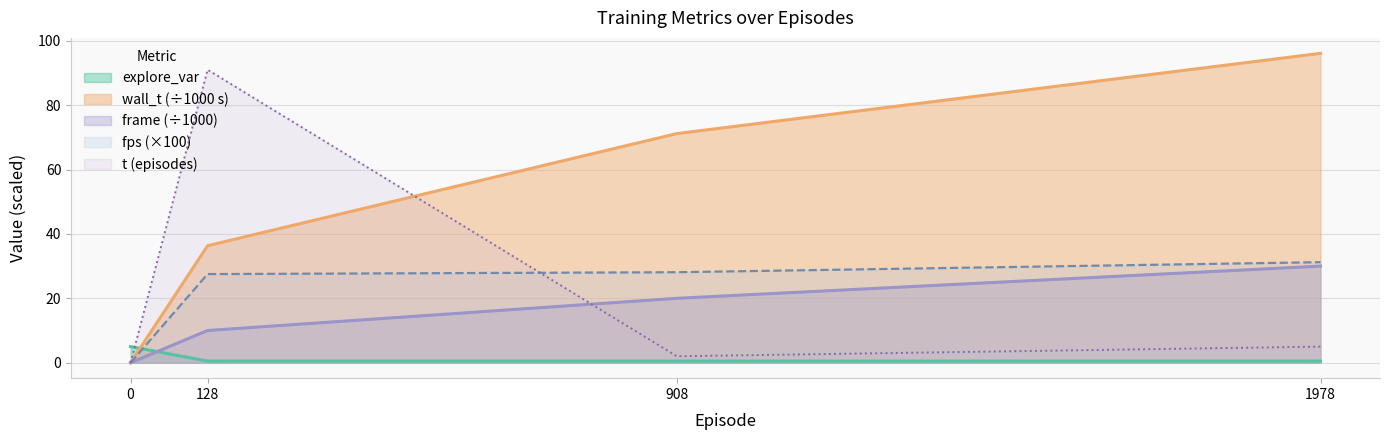

What is the difference between the highest and lowest values at 0?

5.0